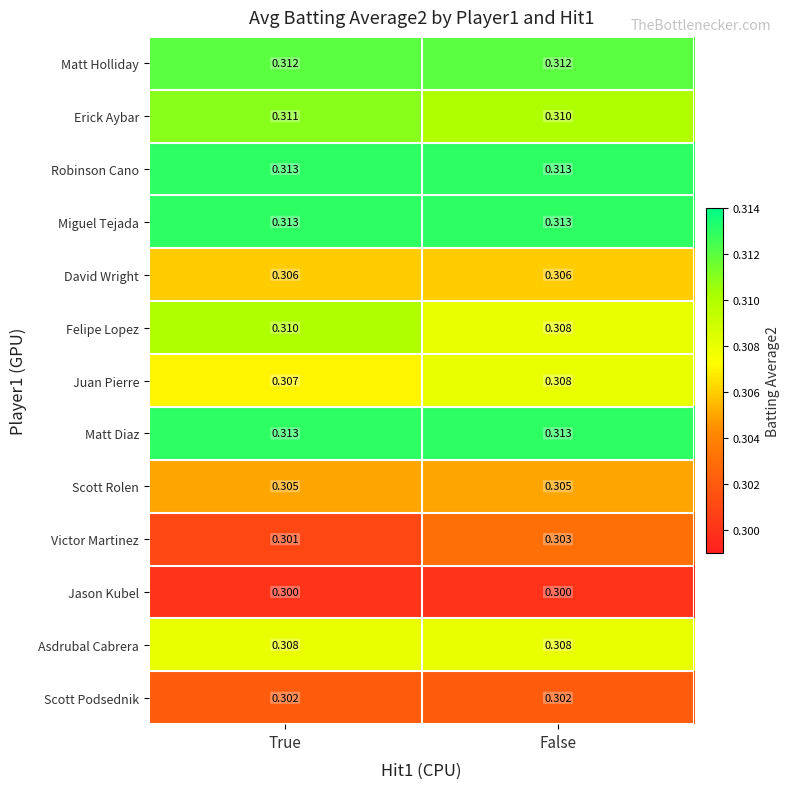

At which label does Erick Aybar reach its minimum?

False